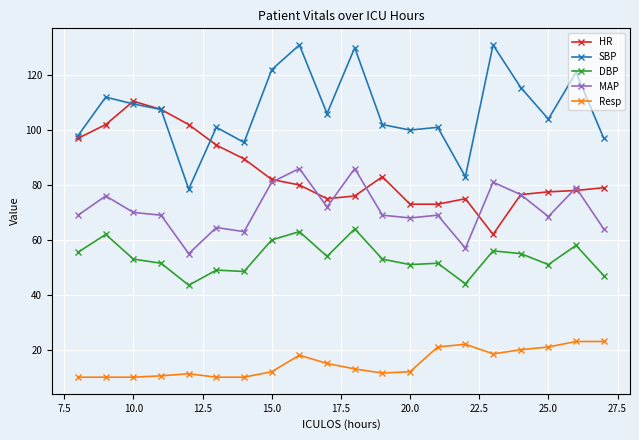

Which series has the largest total across all categories?

SBP